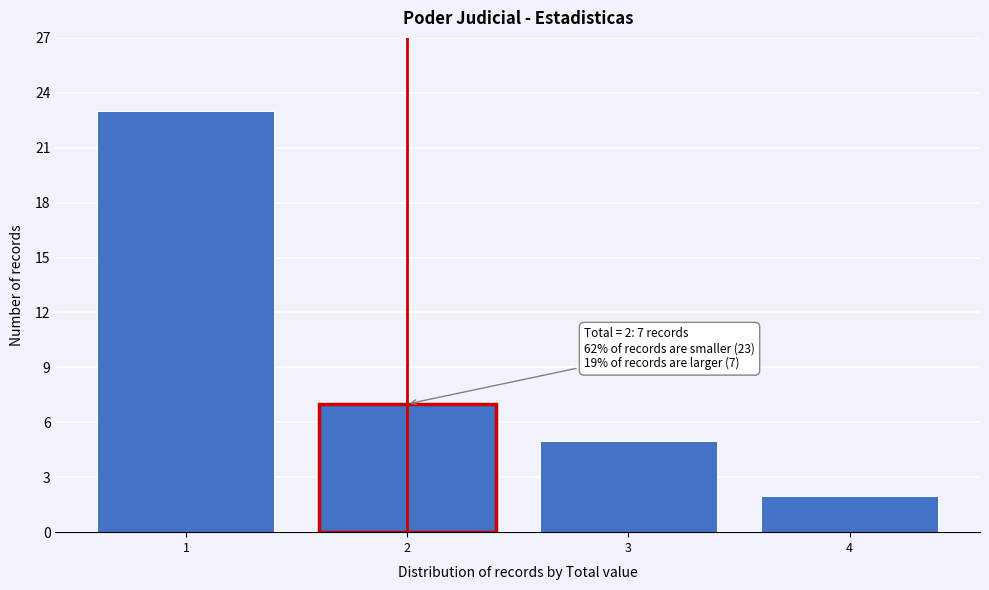

Reading left to right, what are all the values shown in this chart?

1=23	2=7	3=5	4=2